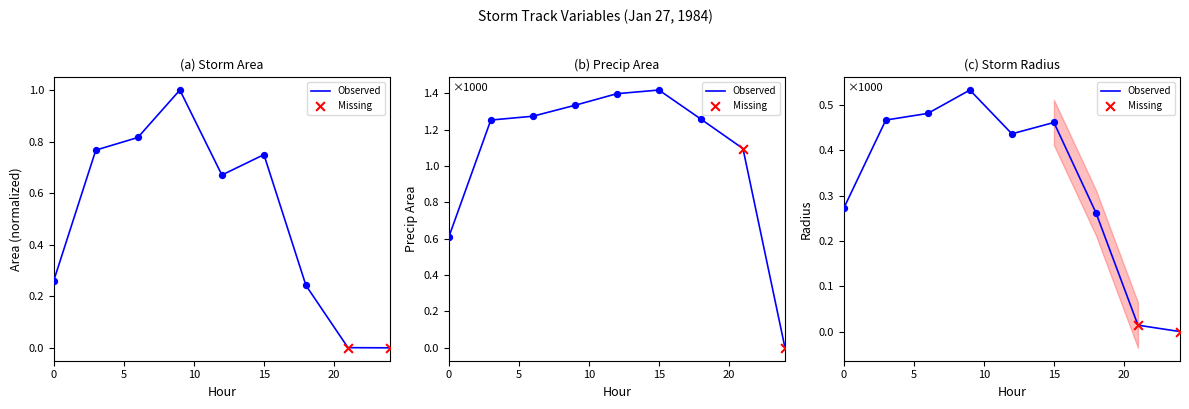

Is the value of precipArea at 0 greater than the value of radius at 6?

Yes